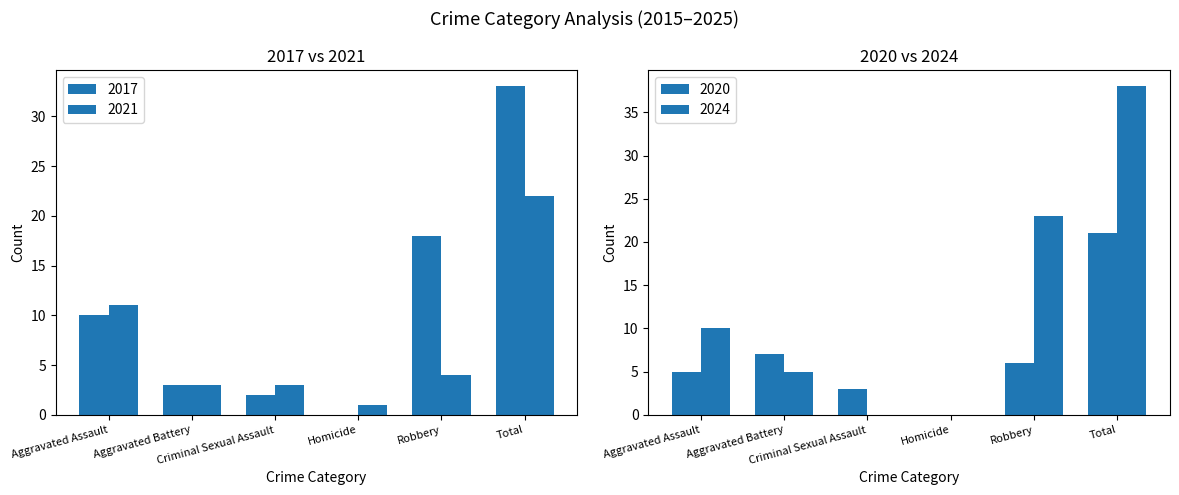

At which category is the sum across all series the highest?

Total